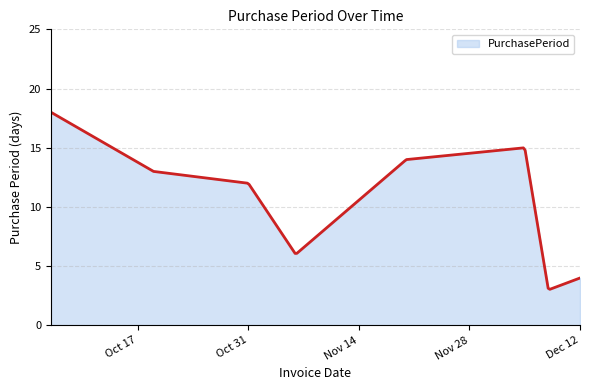

Where is the first local minimum?

2017-11-06